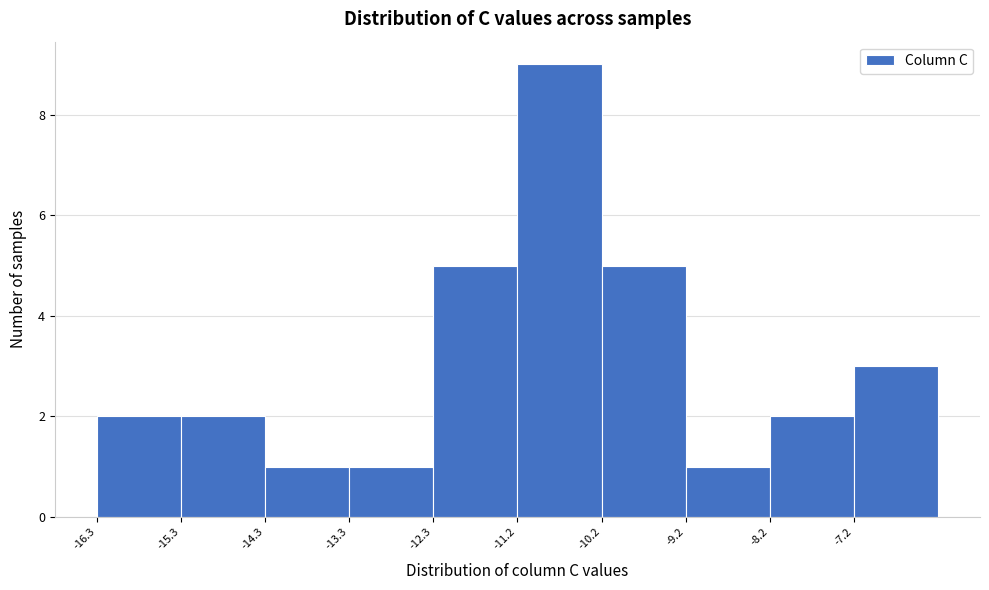

Reading left to right, list every bar in this chart as the range it spans on the x-axis followed by its height. Neither the bar edges nor the heights are printed on the chart, so give them approximately, as read against the axes.

-16.2 to -15.2: 2
-15.2 to -14.2: 2
-14.2 to -13.2: 1
-13.2 to -12.2: 1
-12.2 to -11.2: 5
-11.2 to -10.2: 9
-10.2 to -9.2: 5
-9.2 to -8.2: 1
-8.2 to -7.2: 2
-7.2 to -6.2: 3